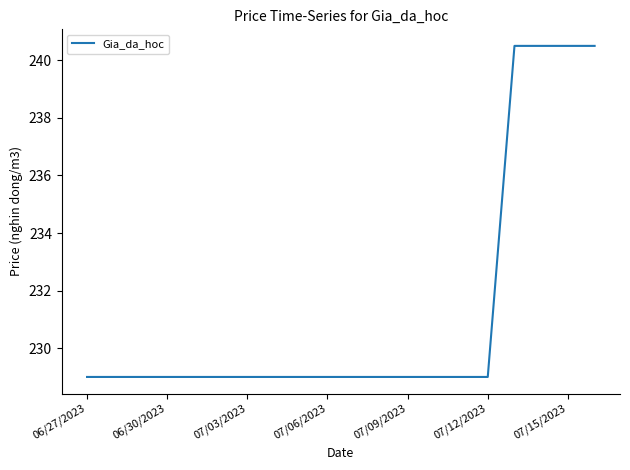

How many categories are shown in the chart?

20